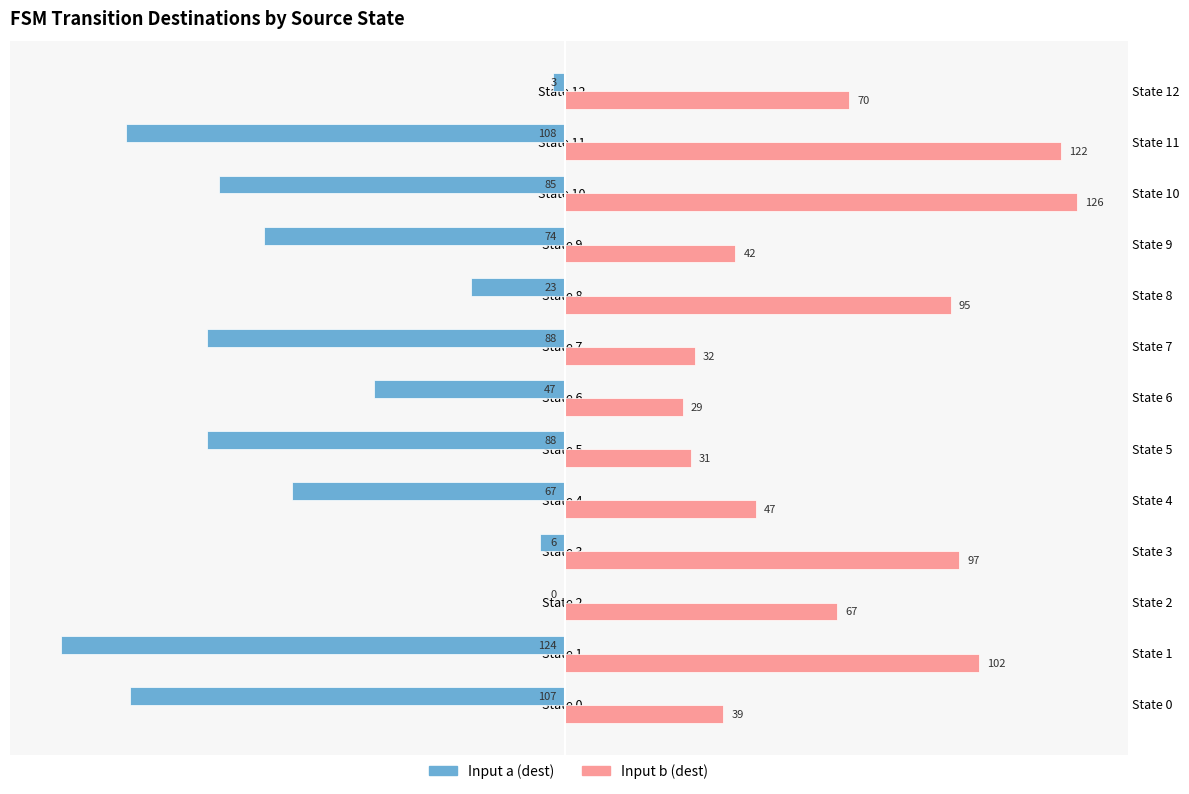

Does the chart contain any negative values?

Yes